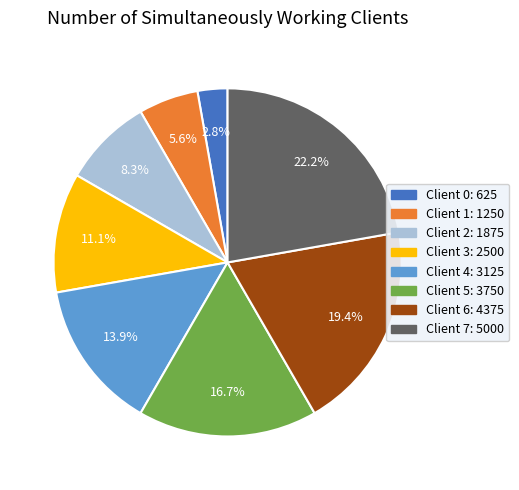

Is there a majority slice in this chart?

No